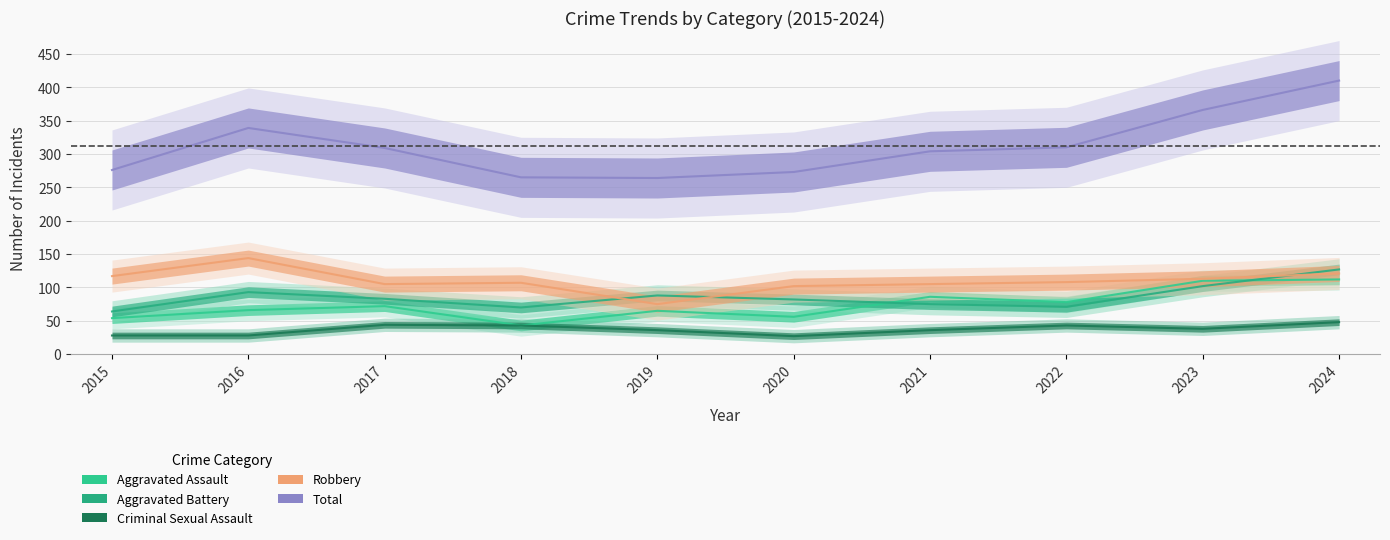

In Robbery, how many points are higher than both neighbors (excluding endpoints)?

2